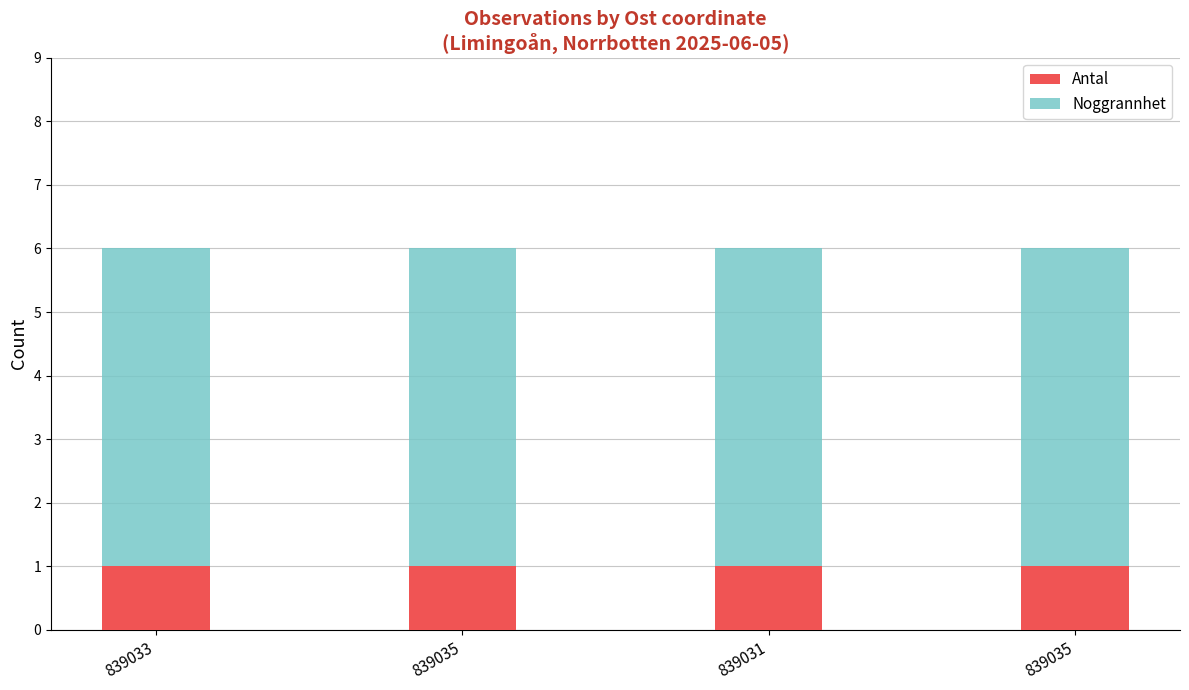

At which category is the sum across all series the highest?

839033